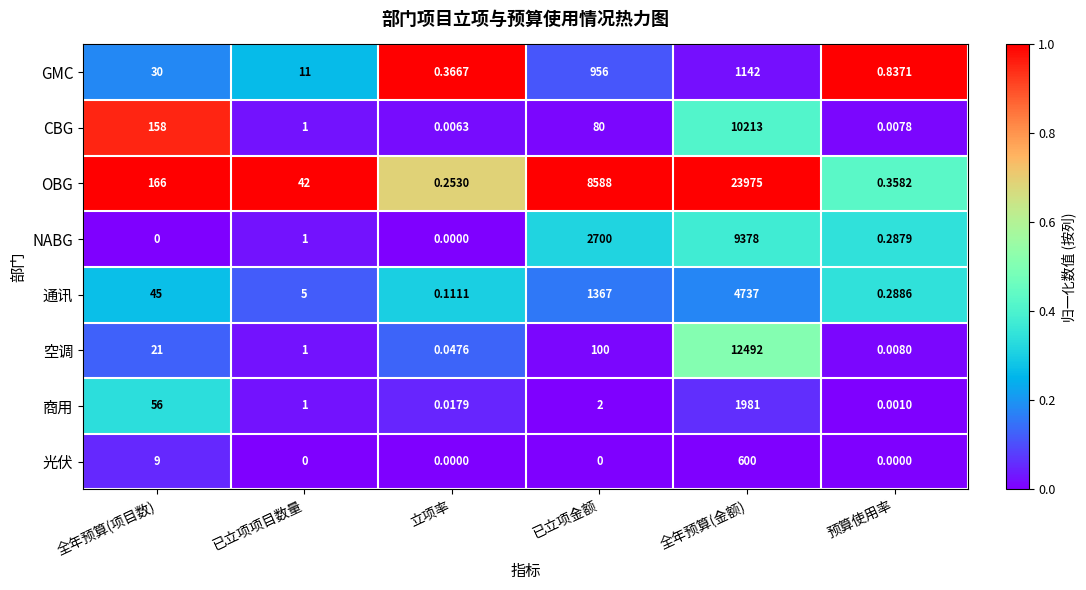

List the labels in order of OBG value, smallest first.

立项率, 预算使用率, 已立项项目数量, 全年预算(项目数), 已立项金额, 全年预算(金额)